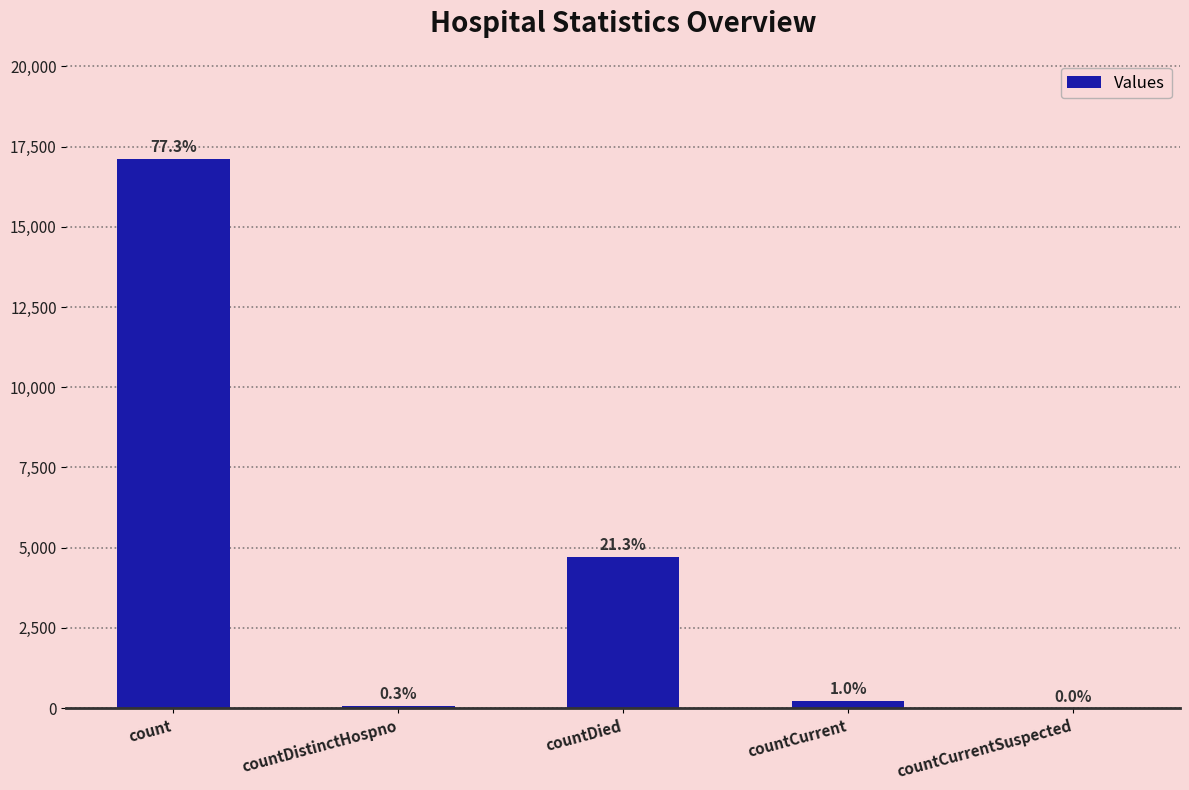

Are the bars horizontal?

No